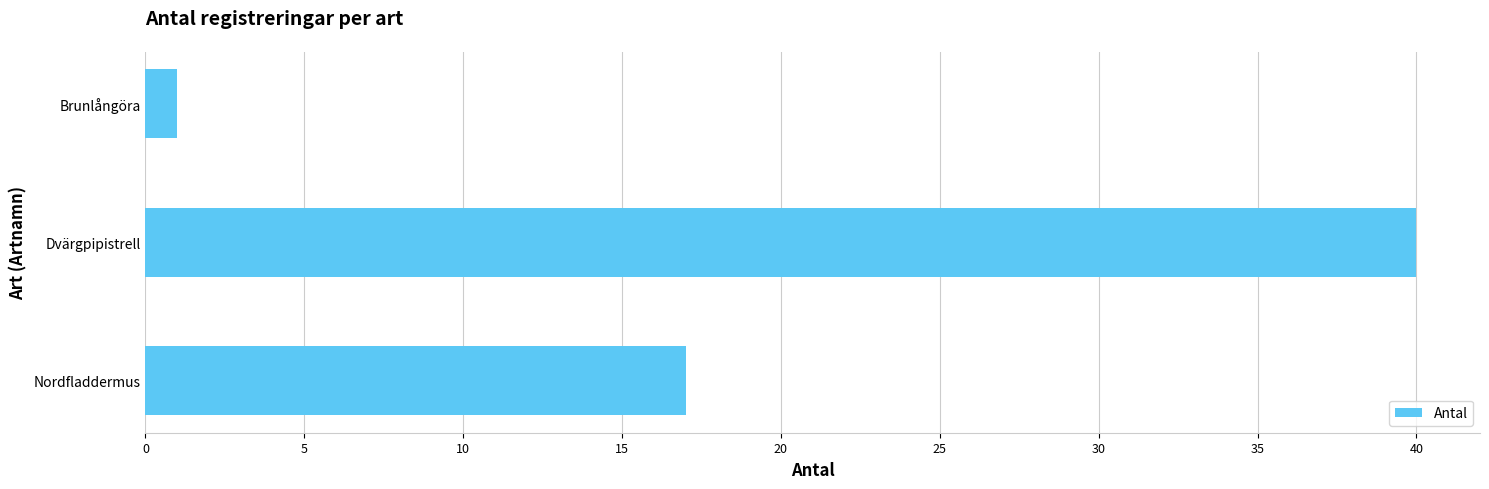

At which label is the value closest to 20?

Nordfladdermus